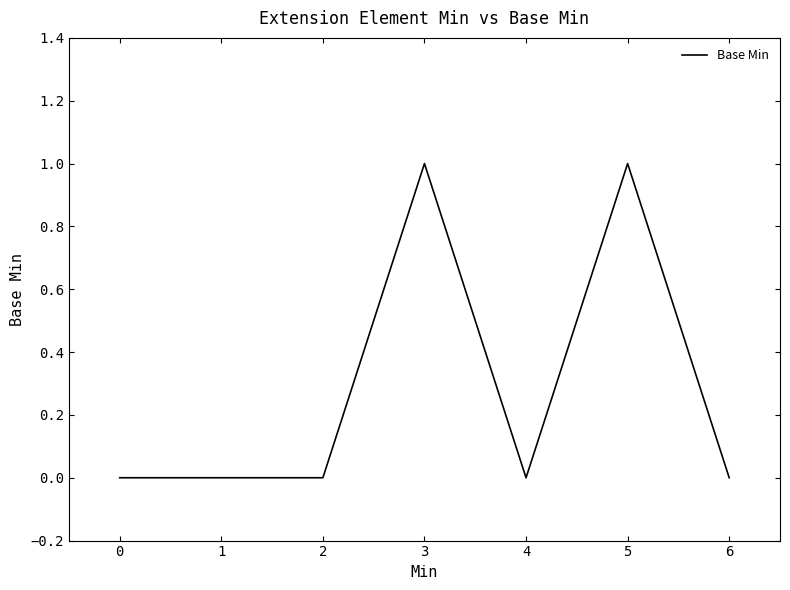

What is the approximate value at 2?

0